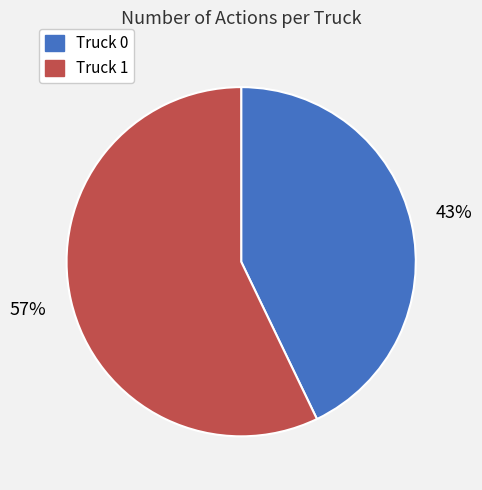

Does any single category account for the majority?

Yes